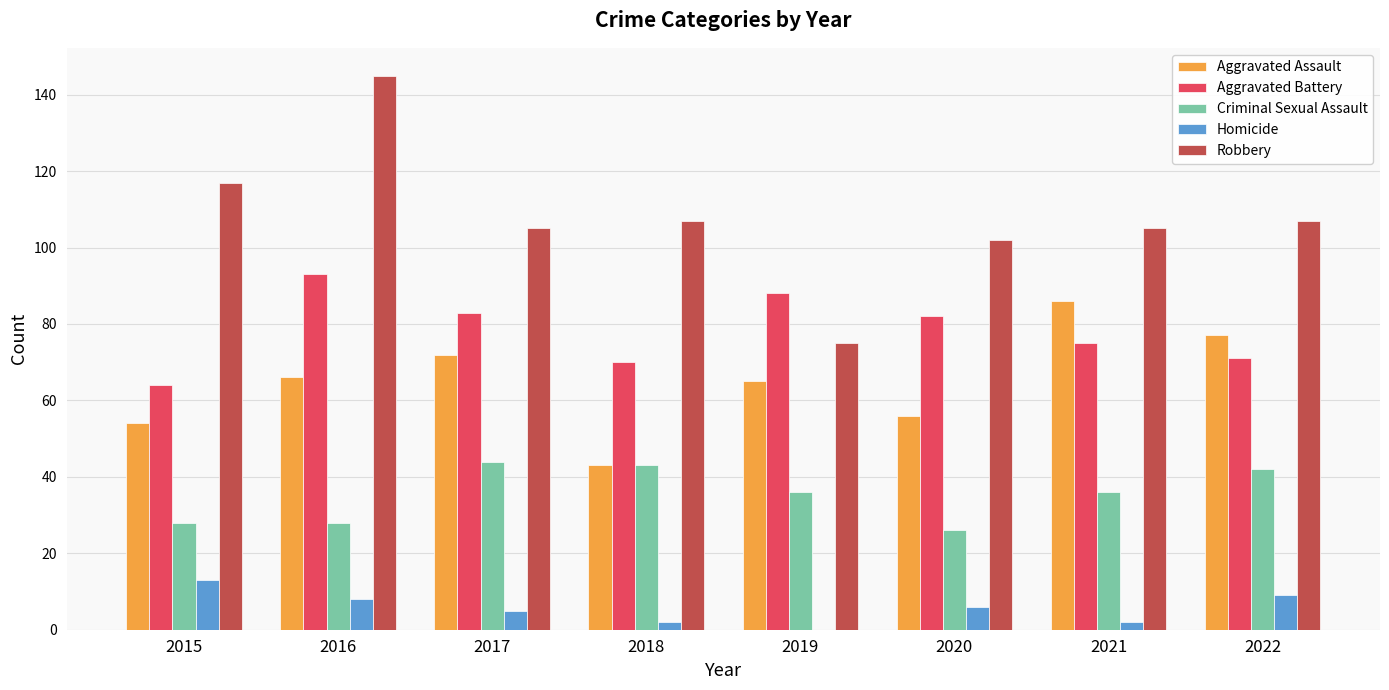

Which series has the largest total across all categories?

Robbery